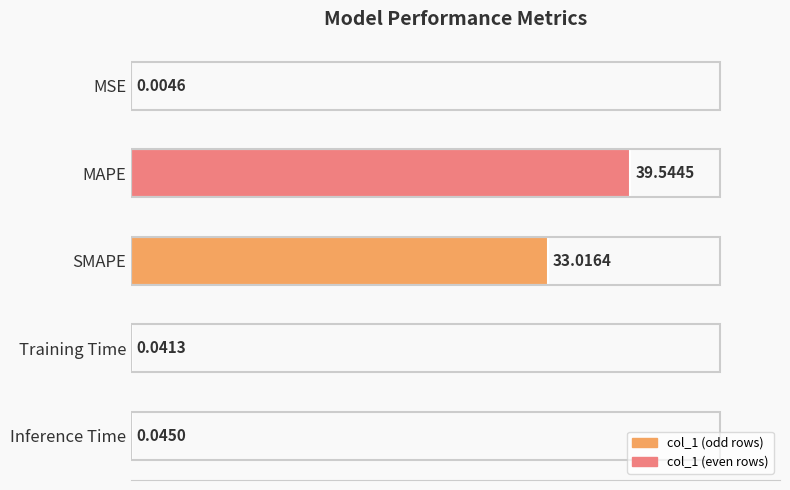

Which category has the highest value across all series?

MAPE